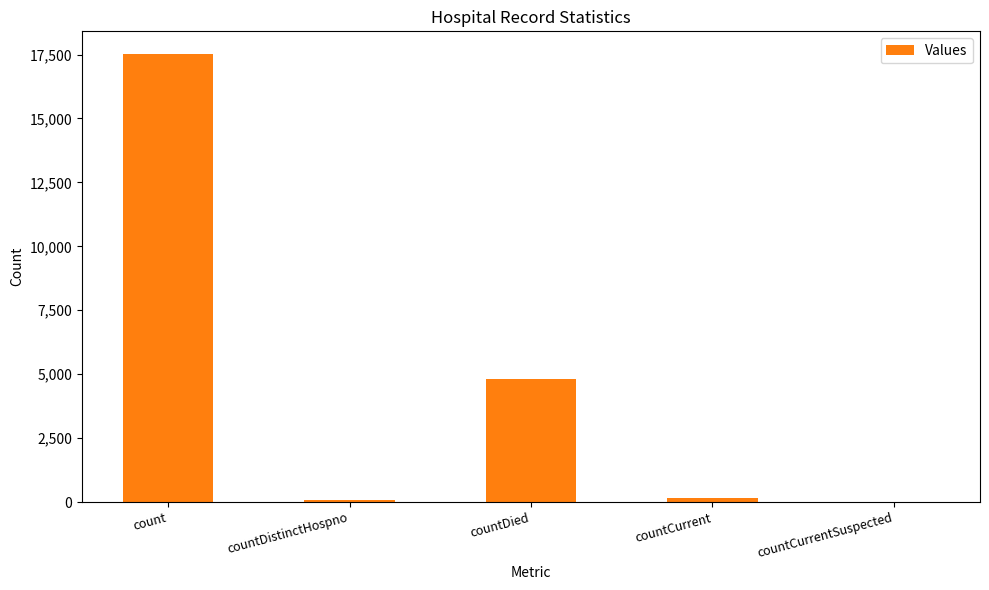

Between count and countCurrentSuspected, which is larger?

count